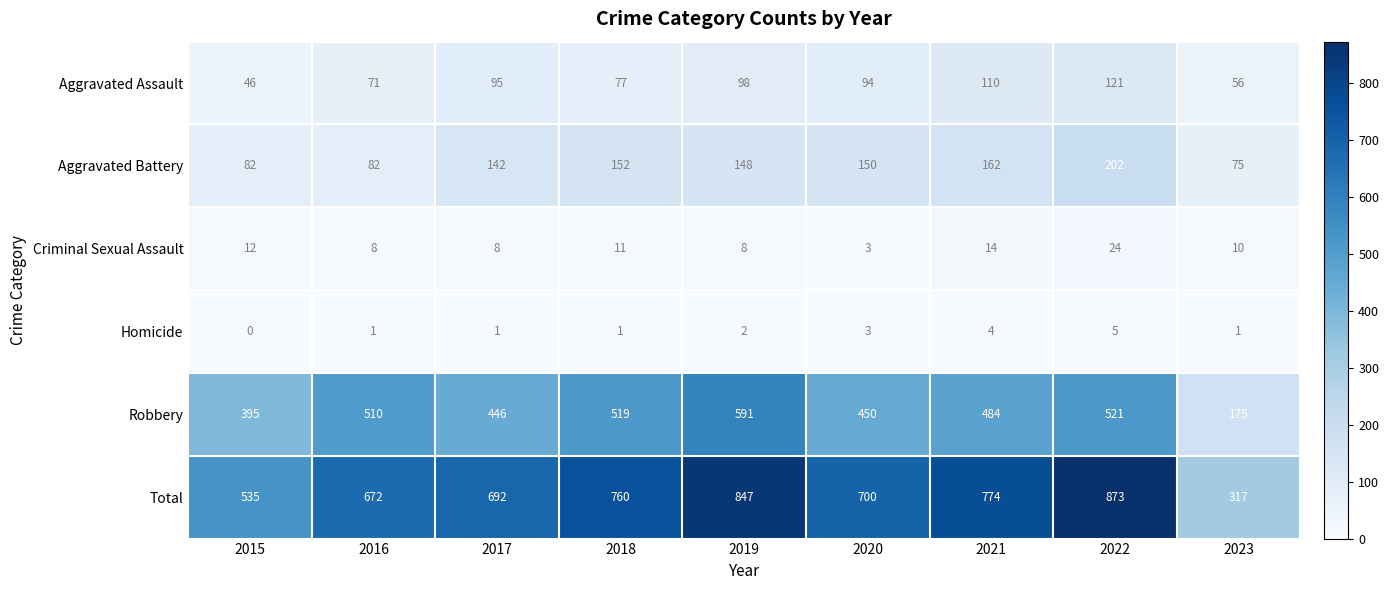

What is the total value across all series at 2020?

1400